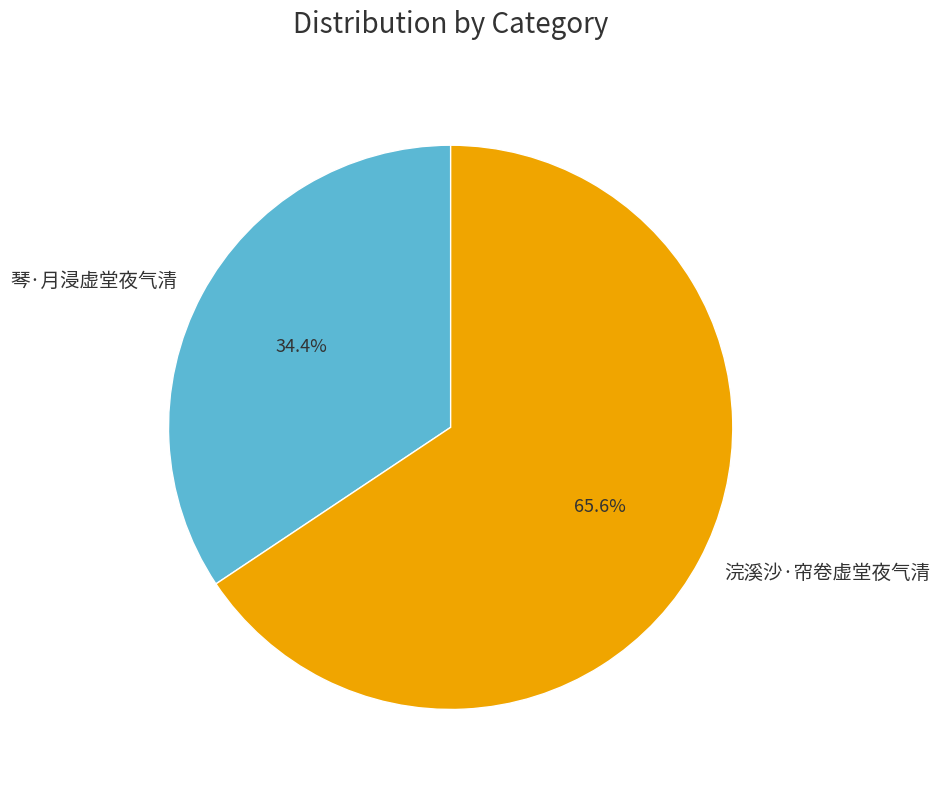

What is the smallest slice in the pie chart?

琴·月浸虚堂夜气清